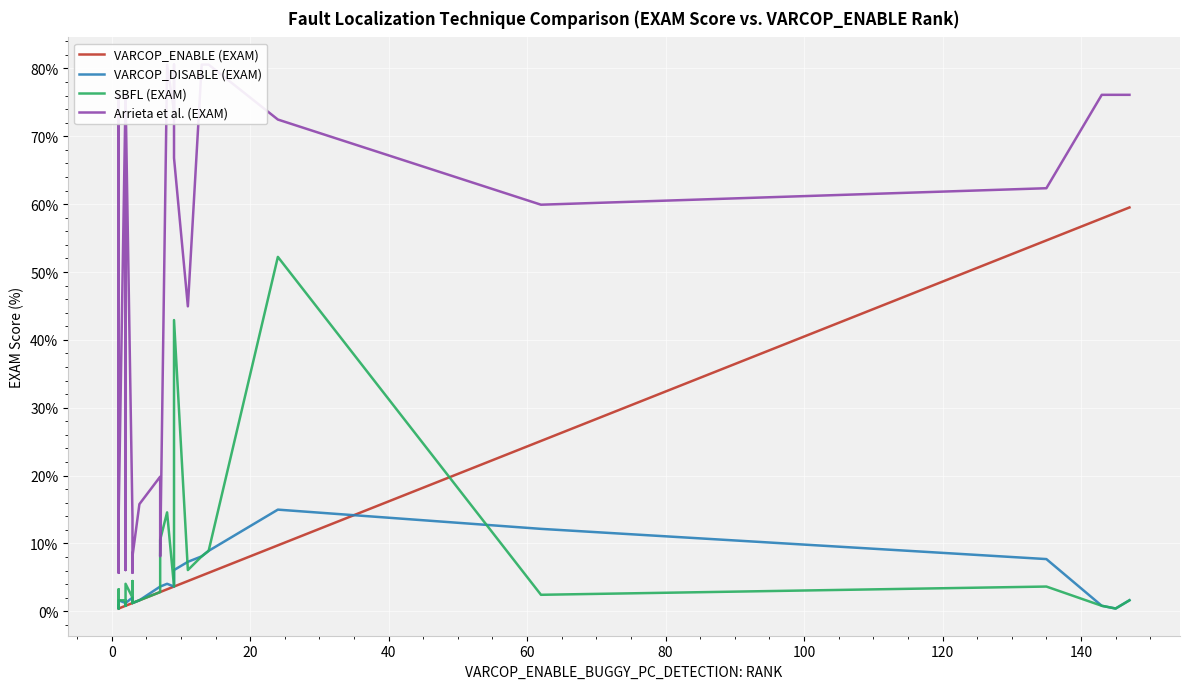

What is the value of the VARCOP_DISABLE (EXAM) point at the 6th from the left?

0.8